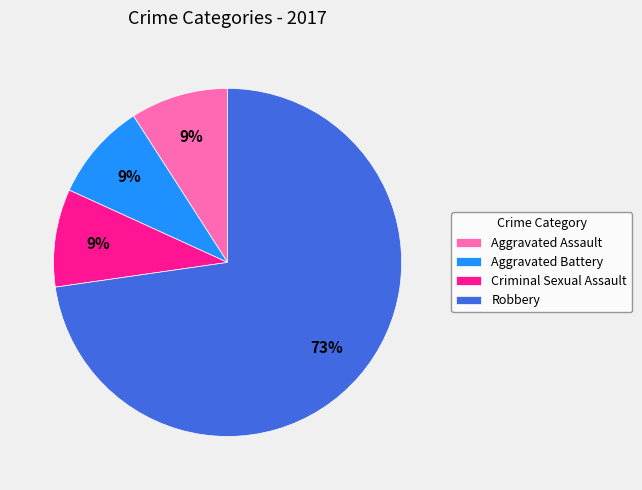

To the nearest percent, what is the average slice percentage?

25%